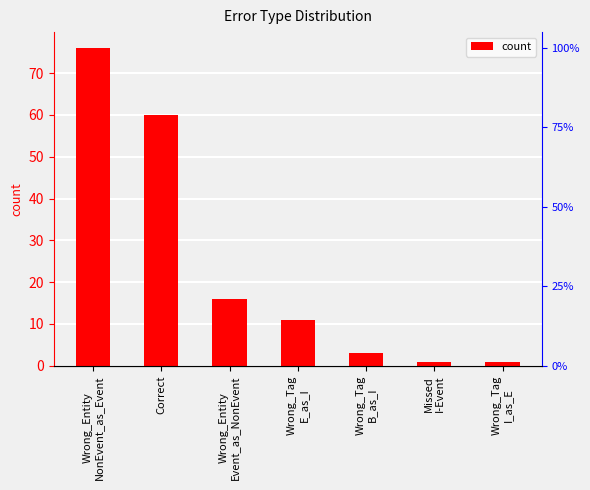

List the labels in order of value, largest first.

Wrong_Entity
NonEvent_as_Event, Correct, Wrong_Entity
Event_as_NonEvent, Wrong_Tag
E_as_I, Wrong_Tag
B_as_I, Missed
I-Event, Wrong_Tag
I_as_E